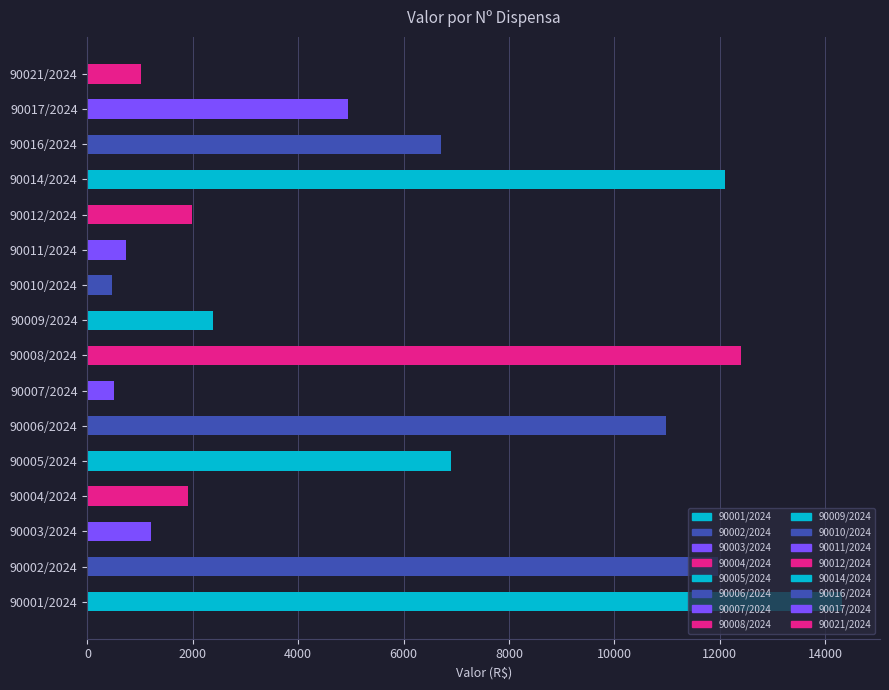

What is the minimum value shown in the chart?

459.8